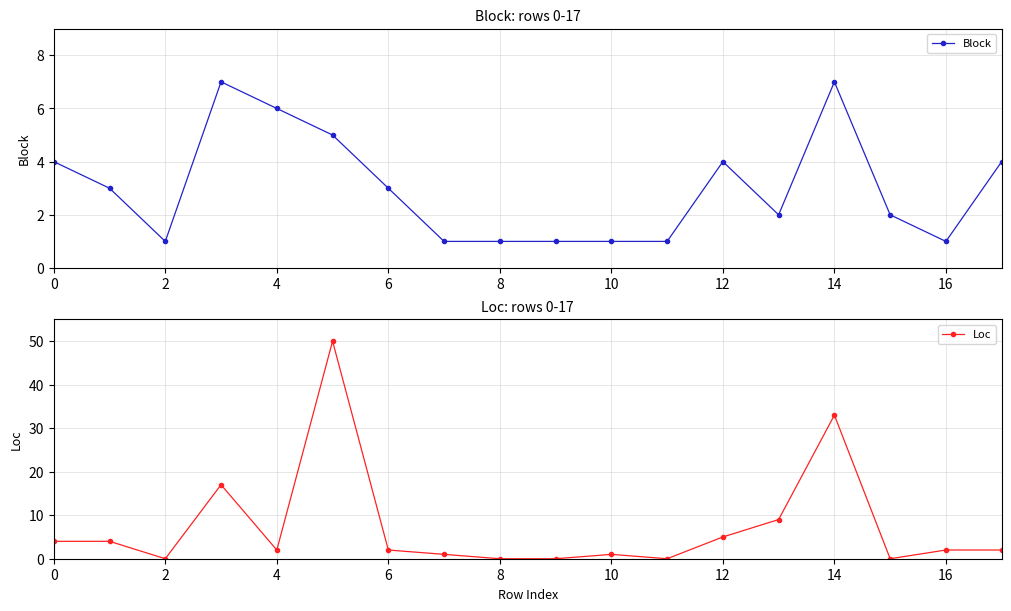

Reading left to right, extract all data points from this chart.

Block: 4	3	1	7	6	5	3	1	1	1	1	1	4	2	7	2	1	4
Loc: 4	4	0	17	2	50	2	1	0	0	1	0	5	9	33	0	2	2